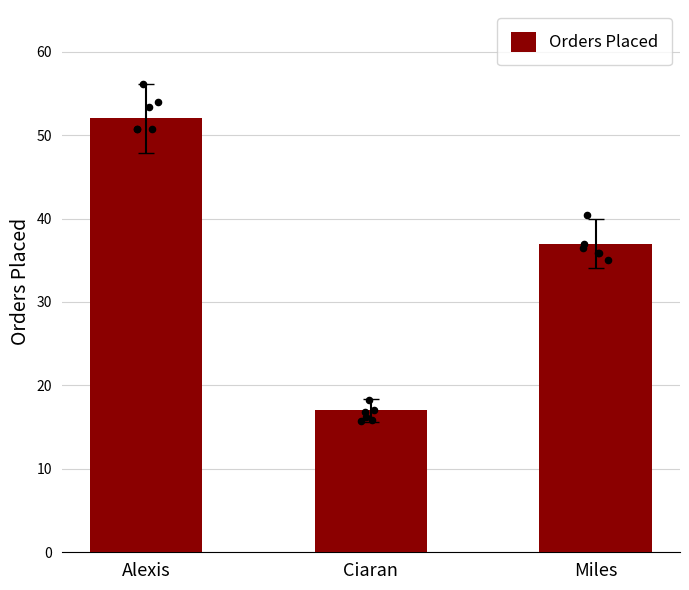

What is the change in value from Alexis to Ciaran?

-35